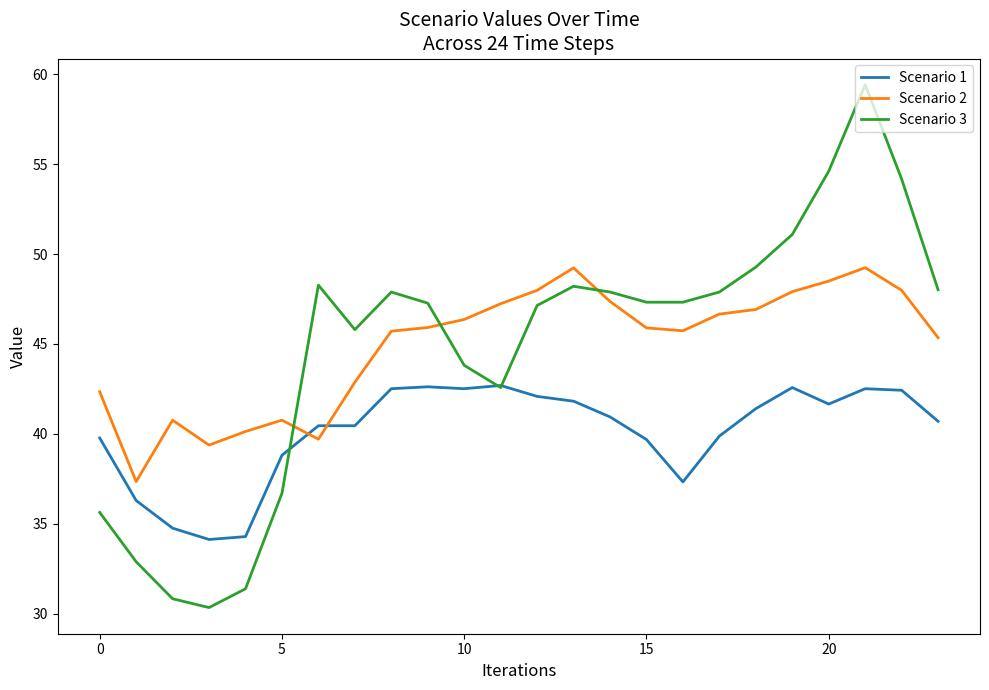

What is the minimum value for Scenario 3?

30.3